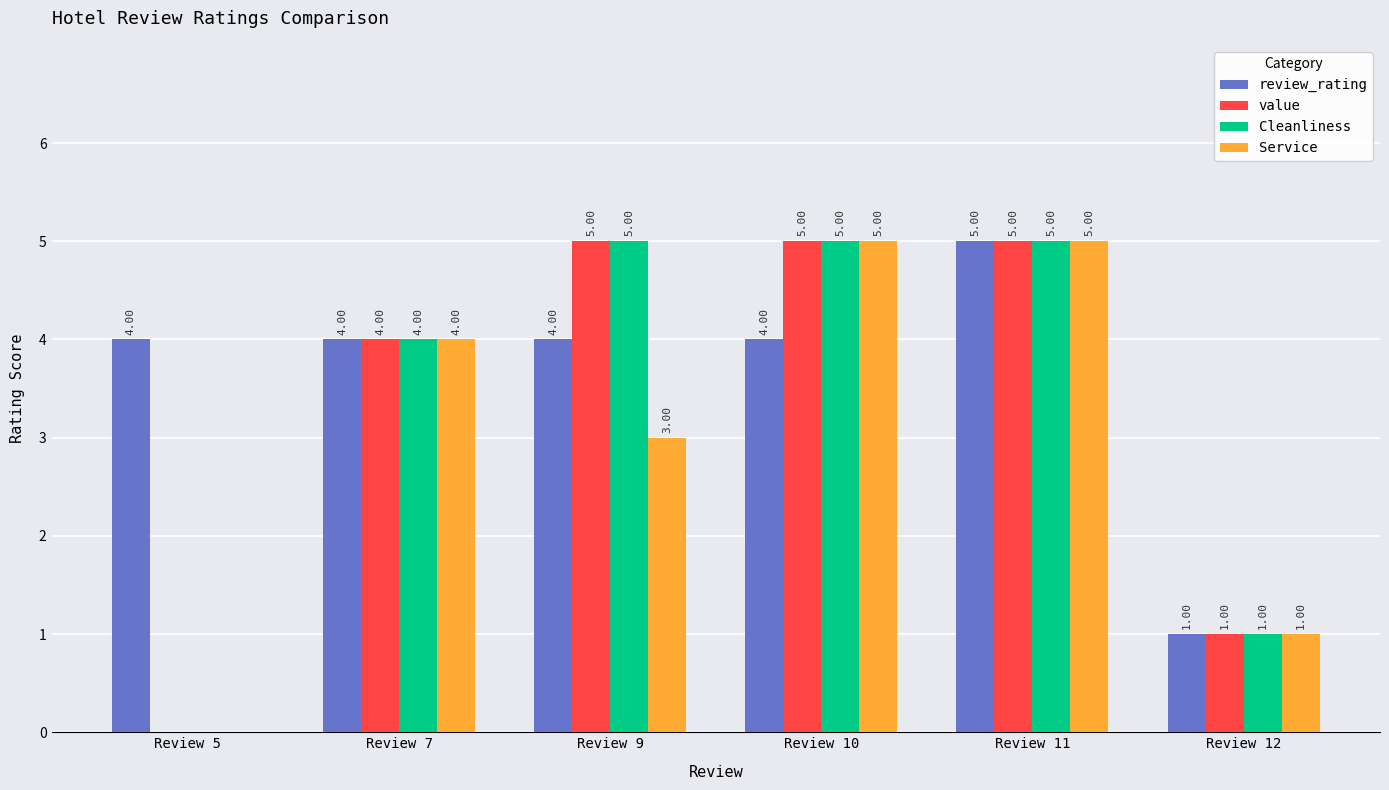

What is the sum of all review_rating values?

22